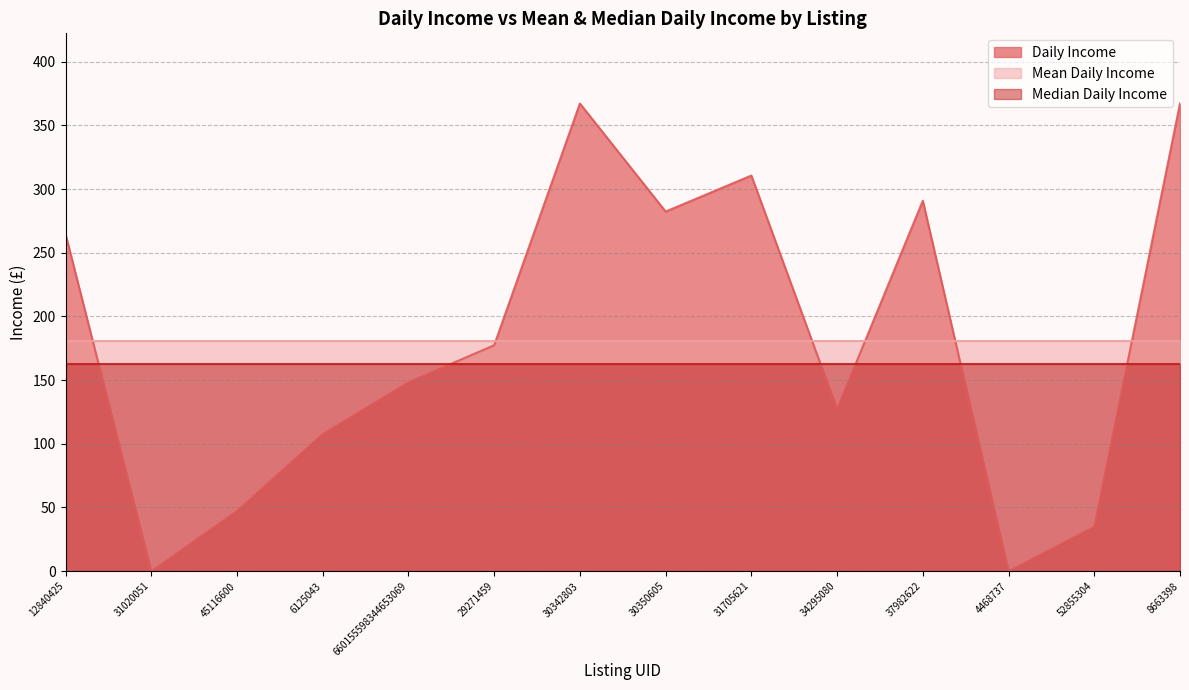

What is the sum of all Mean Daily Income values?

2525.5